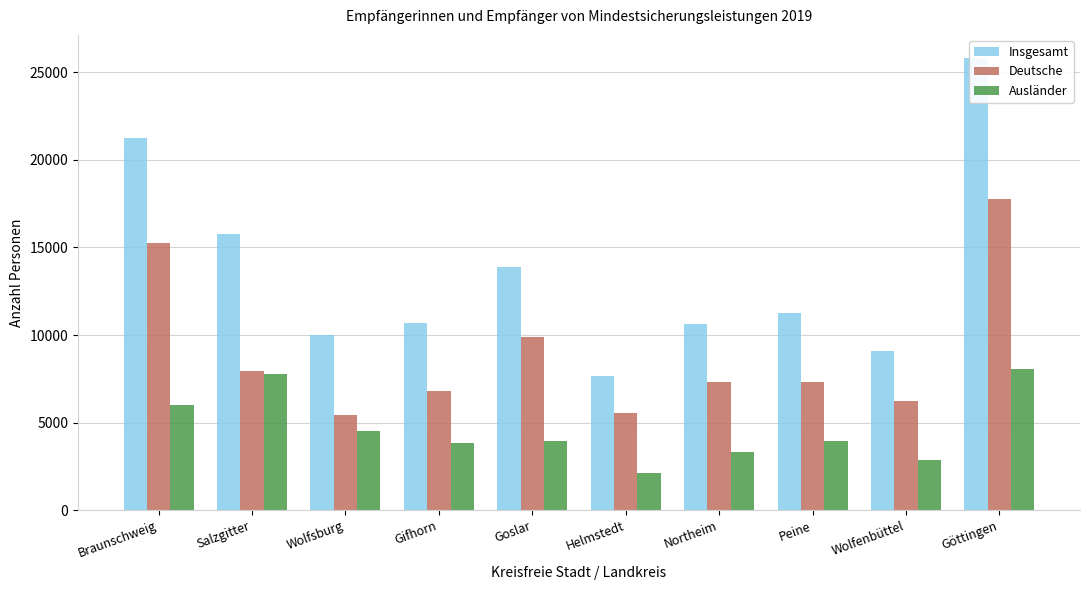

Between Helmstedt and Göttingen, which is larger?

Göttingen